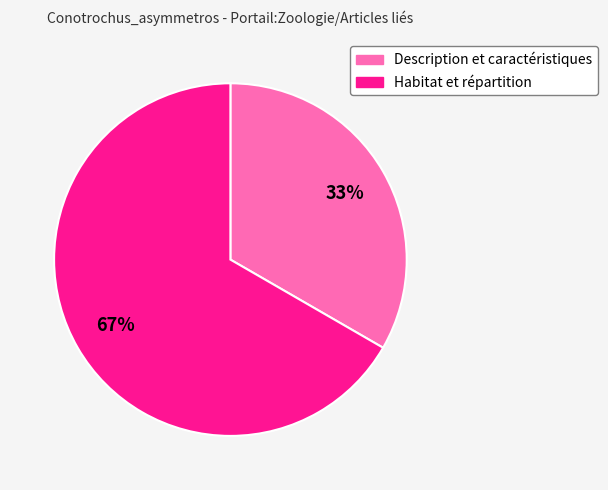

To the nearest percent, what is the average slice percentage?

50%